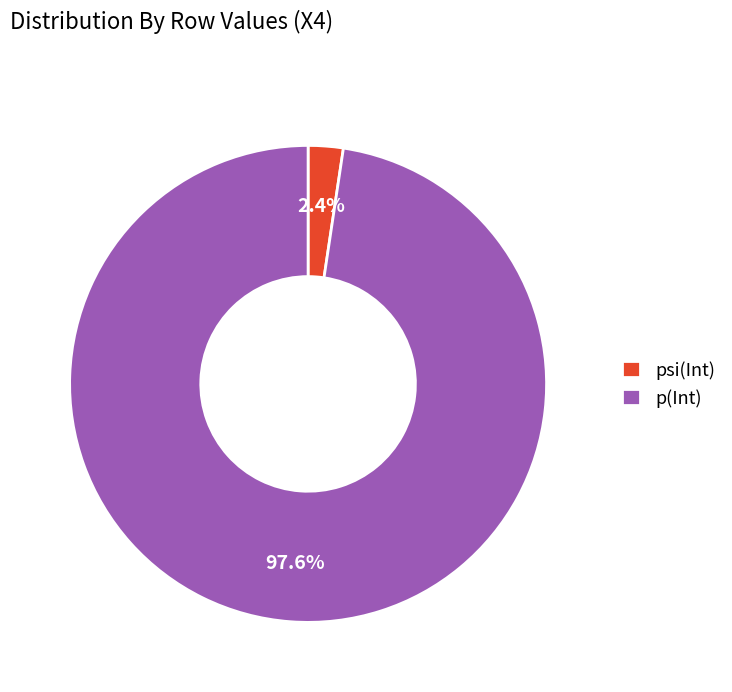

Does psi(Int) represent more than half of the total?

No